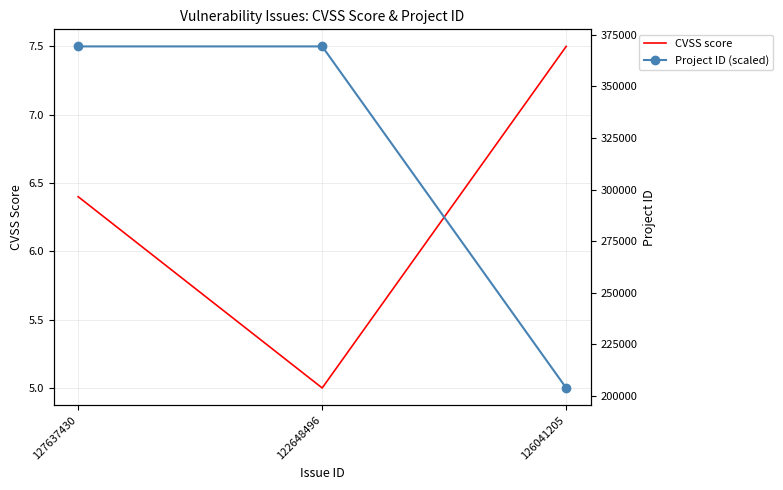

What is the label of the 2nd point from the left?

122648496